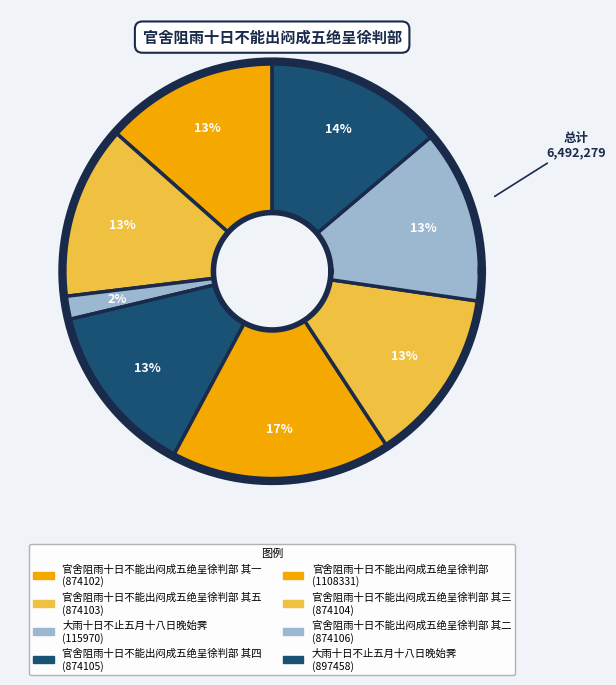

How much of the chart is everything except 官舍阻雨十日不能出闷成五绝呈徐判部 其五?

86.5%